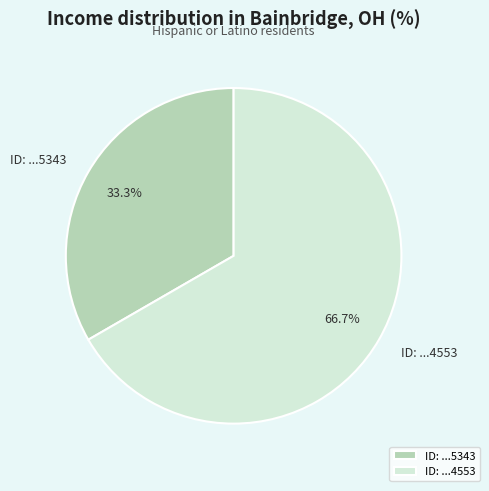

Rank the categories by value from lowest to highest.

ID: ...5343, ID: ...4553